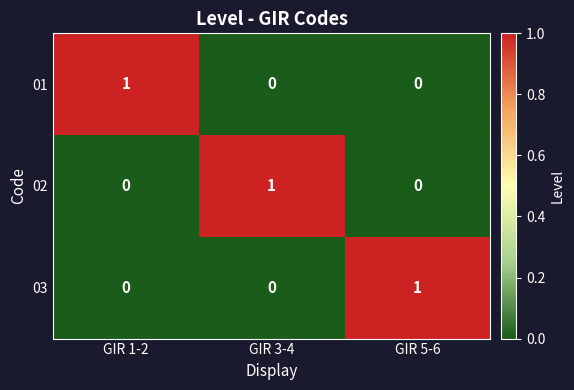

The value of 01 at GIR 3-4 is 0. True or false?

True